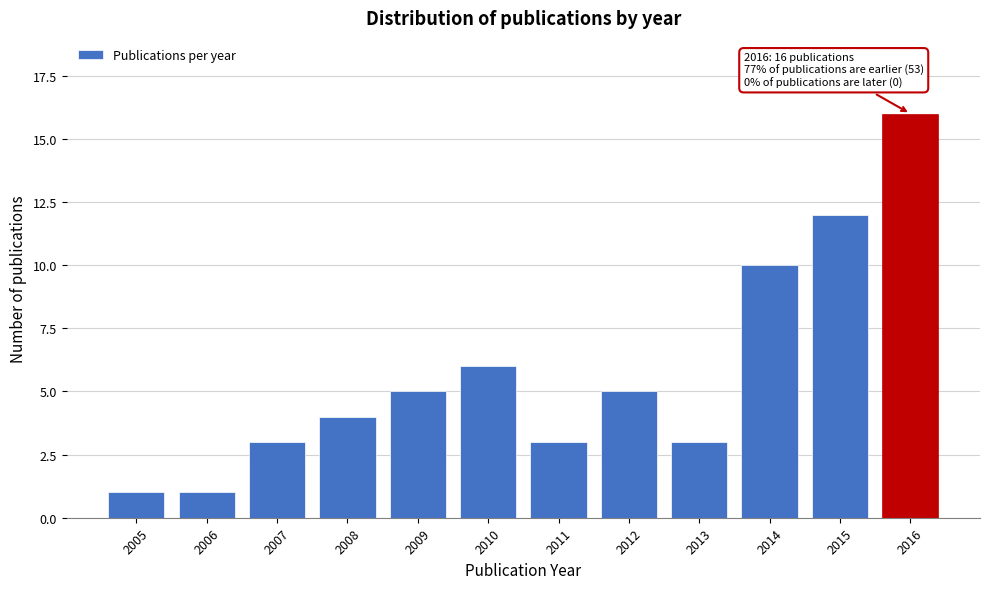

Reading left to right, transcribe all the data shown in this chart.

2005=1	2006=1	2007=3	2008=4	2009=5	2010=6	2011=3	2012=5	2013=3	2014=10	2015=12	2016=16